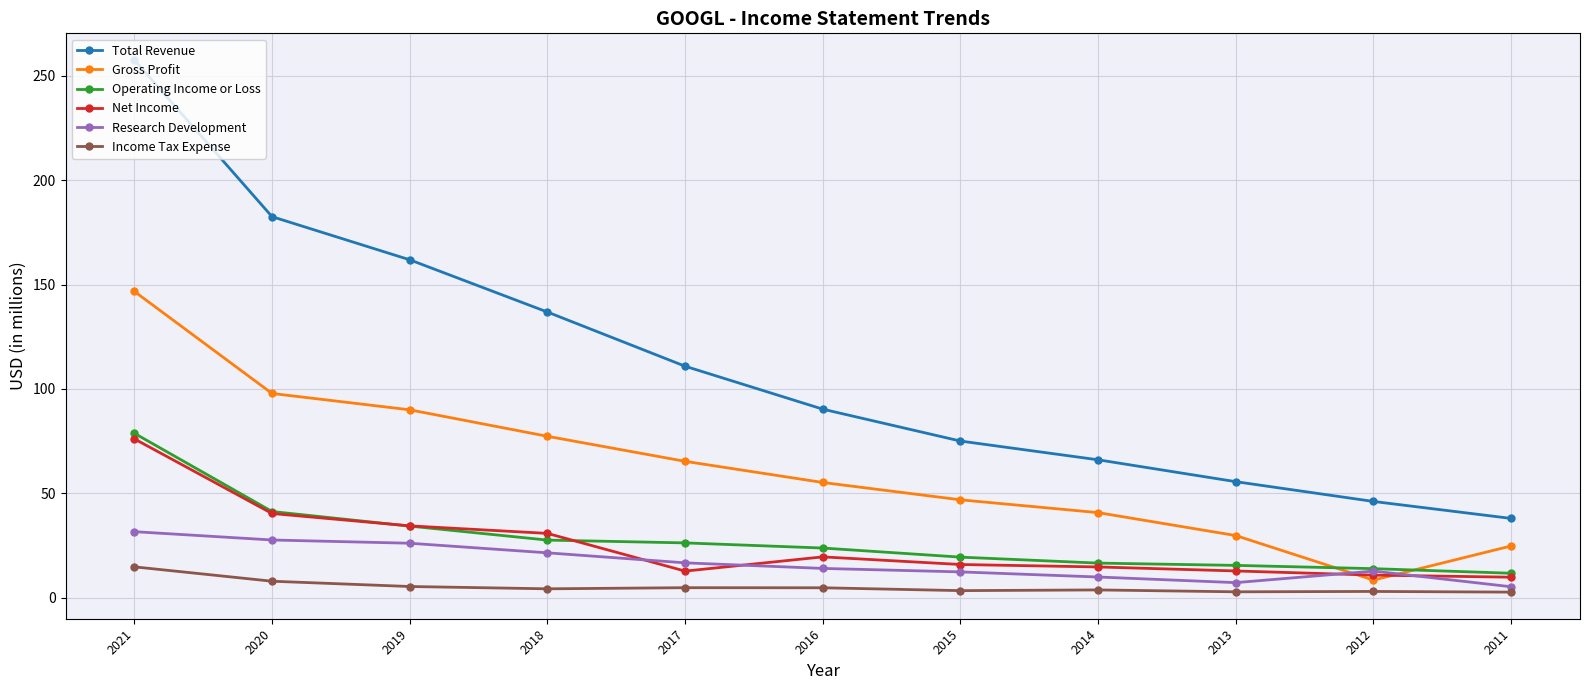

Is this an area chart (filled region under the line)?

No